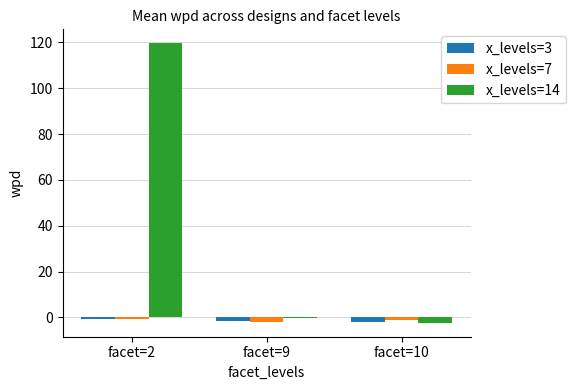

What is the sum of the x_levels=3 values at facet=10 and facet=9?

-3.5